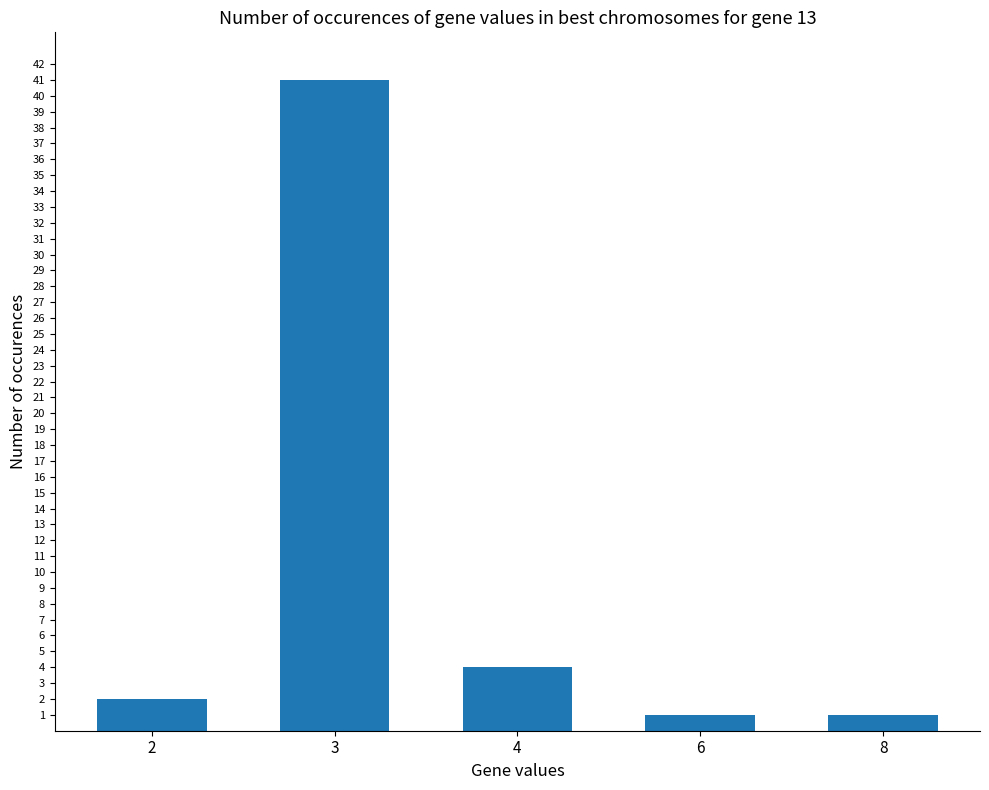

Is it true that the value at 3 is 41?

True